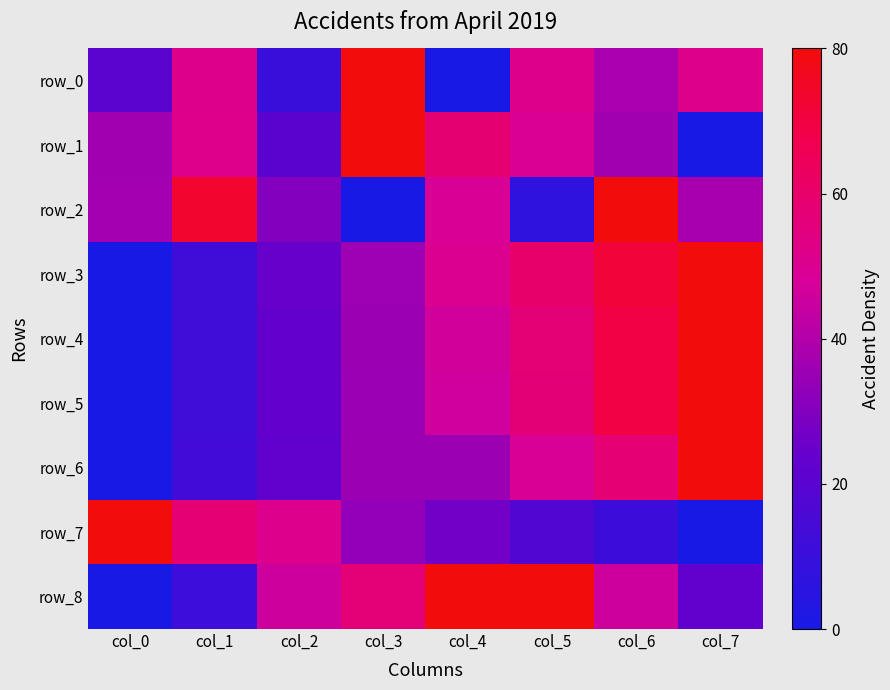

Reading right to left, transcribe all the data shown in this chart.

row_0: col_7=52.2	col_6=38.3	col_5=52.2	col_4=0.0	col_3=80.0	col_2=10.4	col_1=52.2	col_0=20.9
row_1: col_7=0.0	col_6=36.4	col_5=49.5	col_4=58.2	col_3=80.0	col_2=20.4	col_1=52.4	col_0=36.4
row_2: col_7=37.9	col_6=80.0	col_5=7.0	col_4=48.8	col_3=0.0	col_2=30.1	col_1=73.2	col_0=36.7
row_3: col_7=80.0	col_6=71.5	col_5=60.4	col_4=50.6	col_3=35.7	col_2=24.7	col_1=12.3	col_0=0.0
row_4: col_7=80.0	col_6=69.1	col_5=57.2	col_4=46.7	col_3=35.3	col_2=23.5	col_1=12.0	col_0=0.0
row_5: col_7=80.0	col_6=69.3	col_5=56.8	col_4=46.1	col_3=35.1	col_2=23.3	col_1=12.1	col_0=0.0
row_6: col_7=80.0	col_6=57.8	col_5=48.9	col_4=35.6	col_3=35.6	col_2=22.2	col_1=13.3	col_0=0.0
row_7: col_7=0.0	col_6=11.1	col_5=17.8	col_4=26.7	col_3=33.3	col_2=51.1	col_1=57.8	col_0=80.0
row_8: col_7=22.9	col_6=45.7	col_5=80.0	col_4=80.0	col_3=57.1	col_2=45.7	col_1=11.4	col_0=0.0